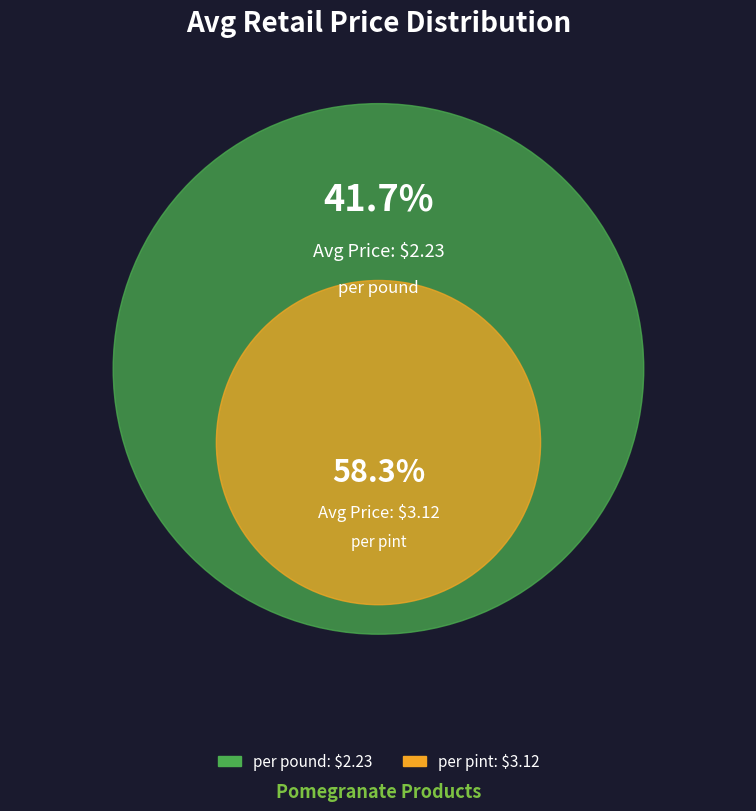

How many slices are in this pie chart?

2